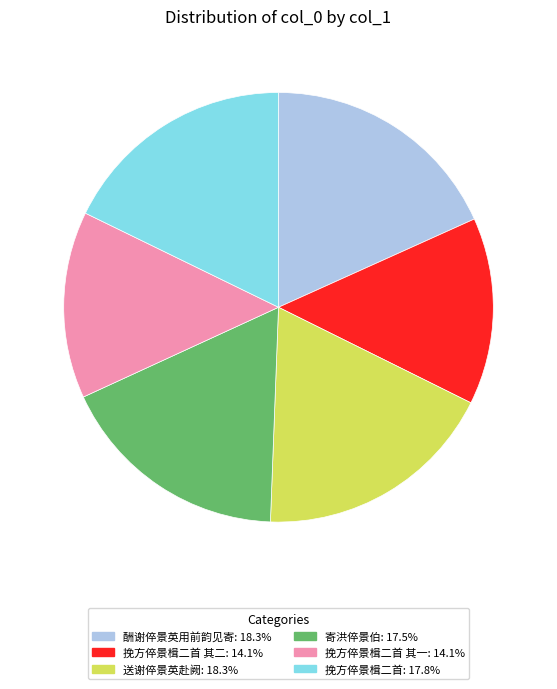

Is the sum of 送谢倅景英赴阙: 18.3% and 挽方倅景楫二首 其一: 14.1% greater than half?

No